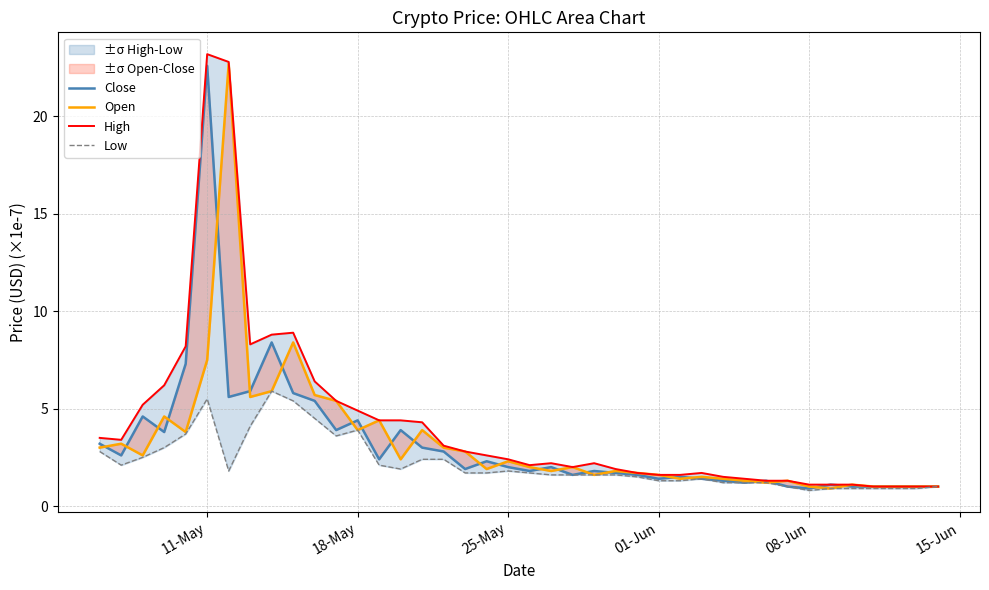

What is the value of the High point at the 7th from the left?

22.8